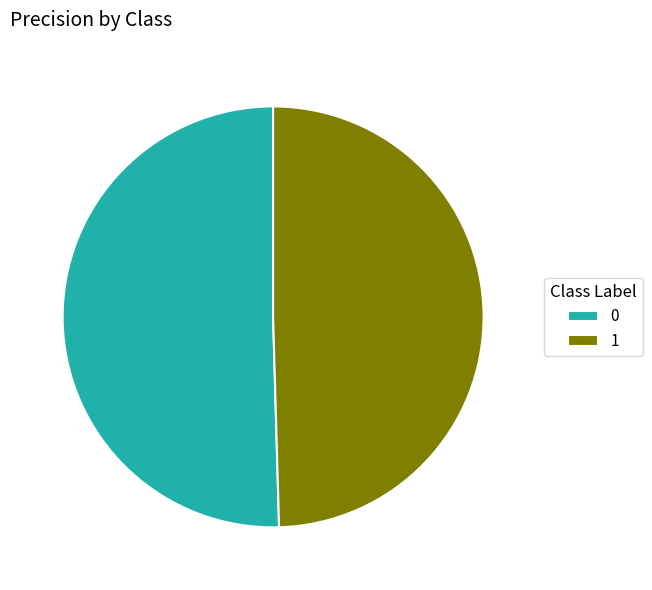

Does 0 account for over 50% of the chart?

Yes